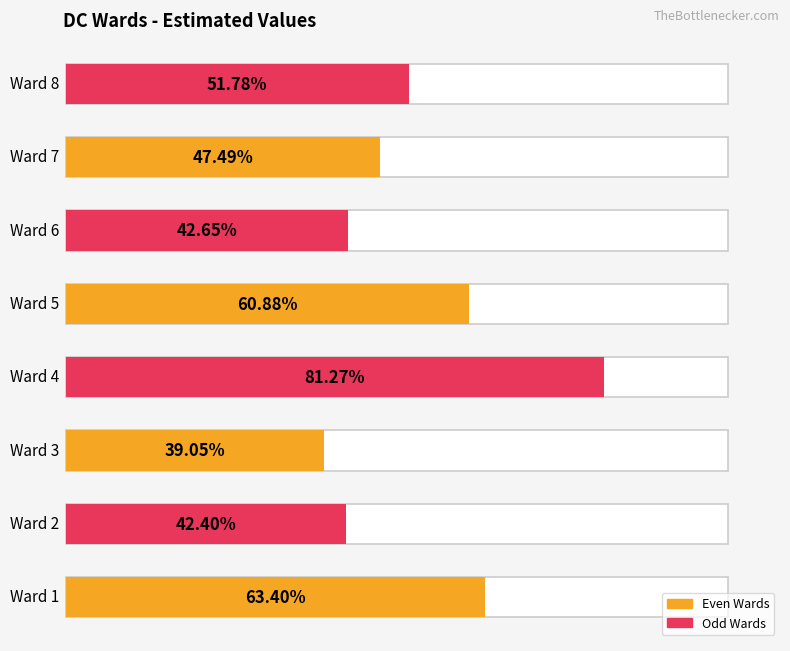

Does the chart contain stacked bars?

No